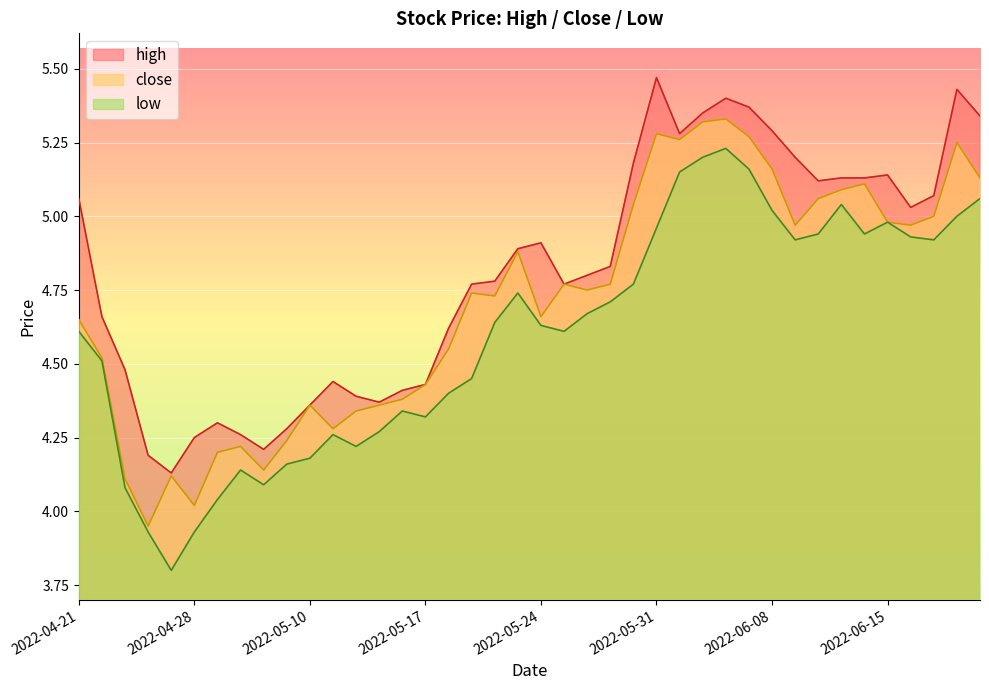

What is the label of the 26th point from the right?

2022-05-16